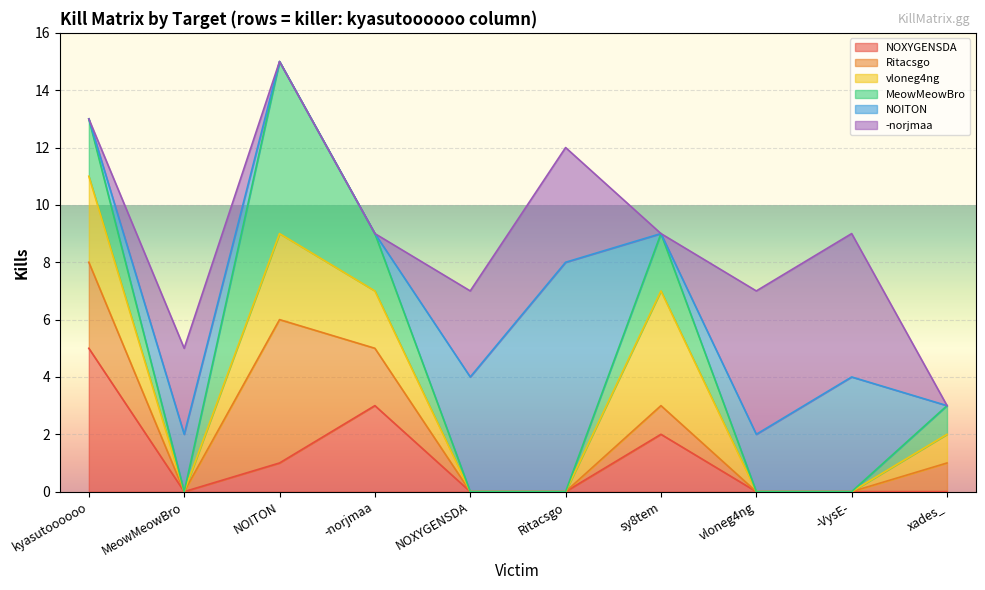

How many interior local peaks does the vloneg4ng series have?

2